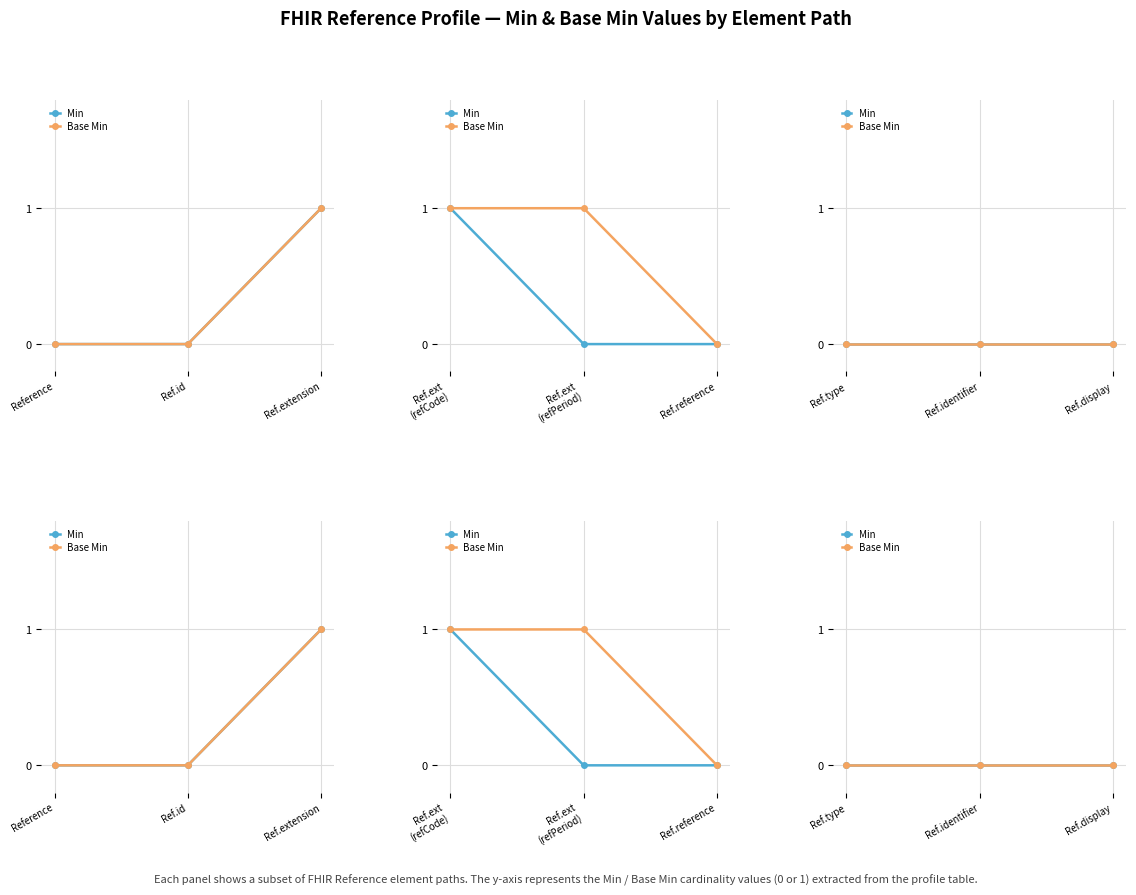

The Base Min series shows 1 at Reference.extension (referencePeriod). True or false?

False